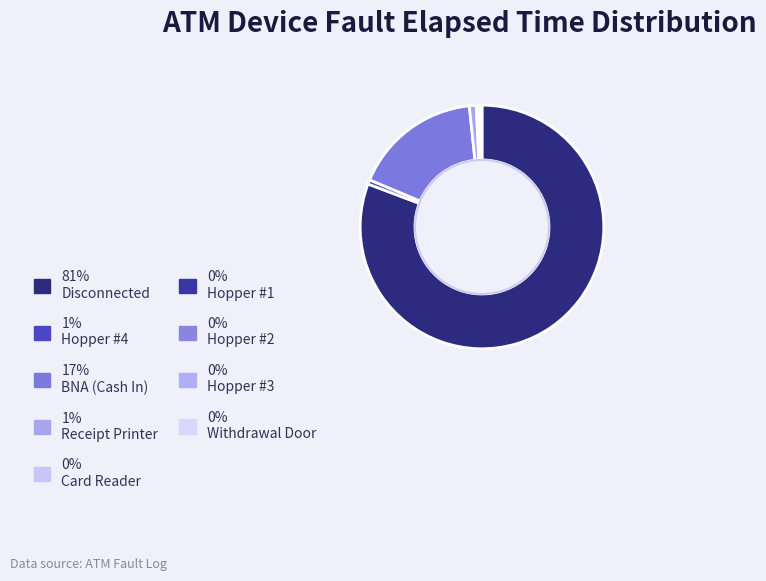

To the nearest percent, what is the difference between the largest and smallest slice percentages?

81%